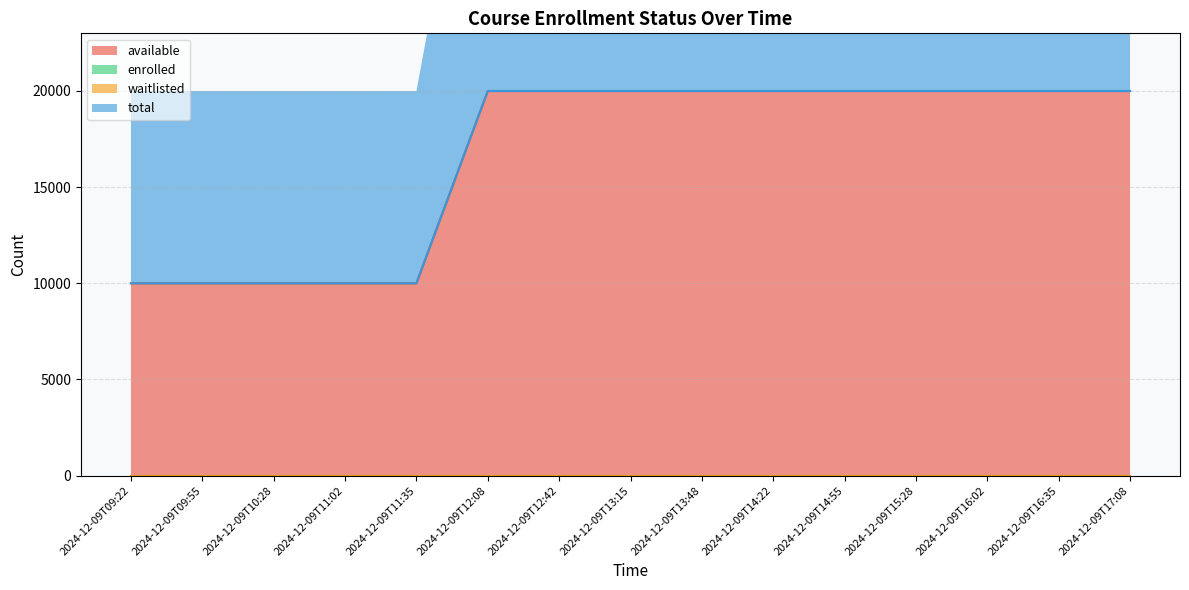

True or false: total and available intersect in this chart.

False